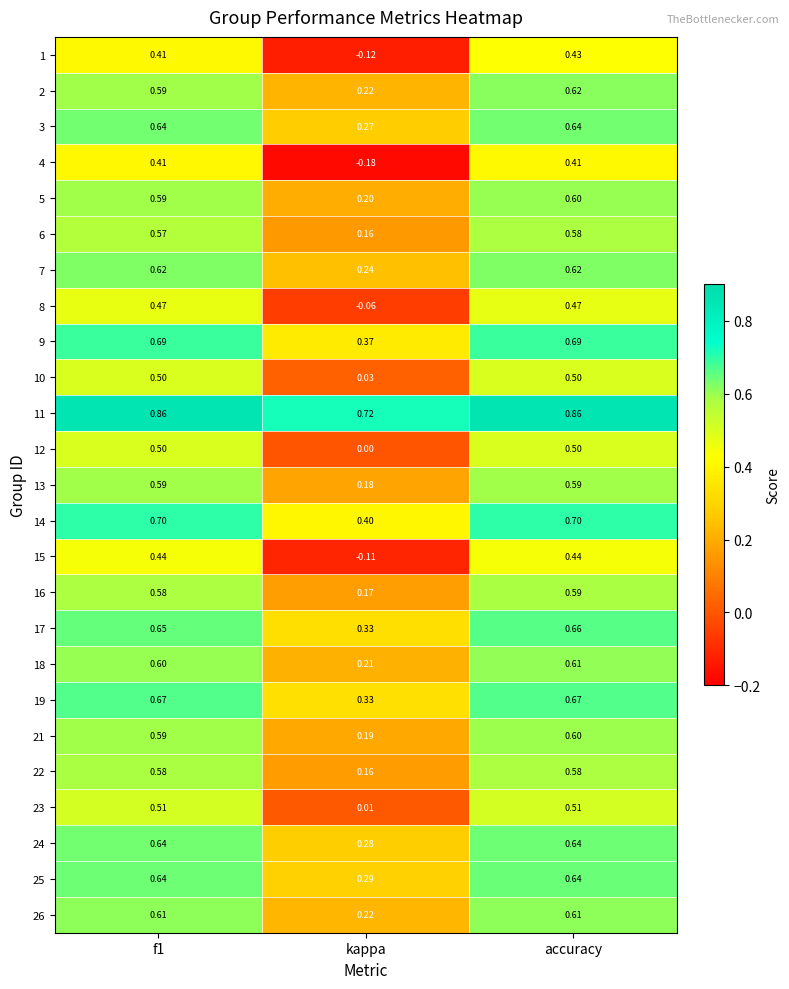

At which category is the sum across all series the highest?

accuracy